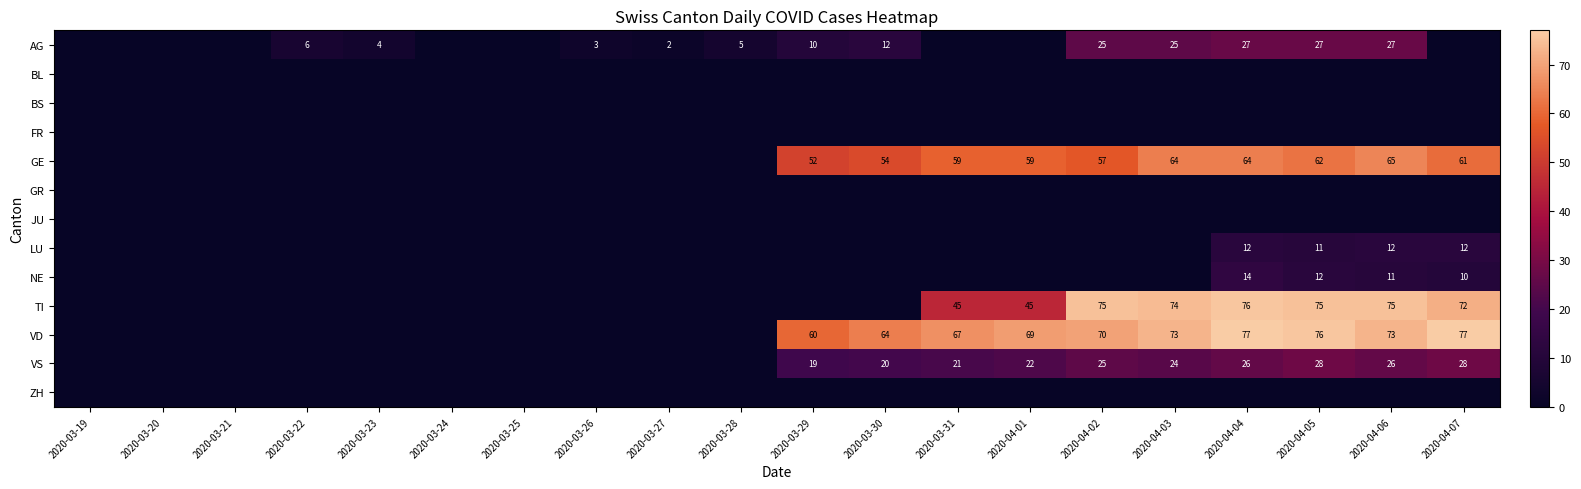

True or false: AG has a value of 21 at 2020-03-30.

False